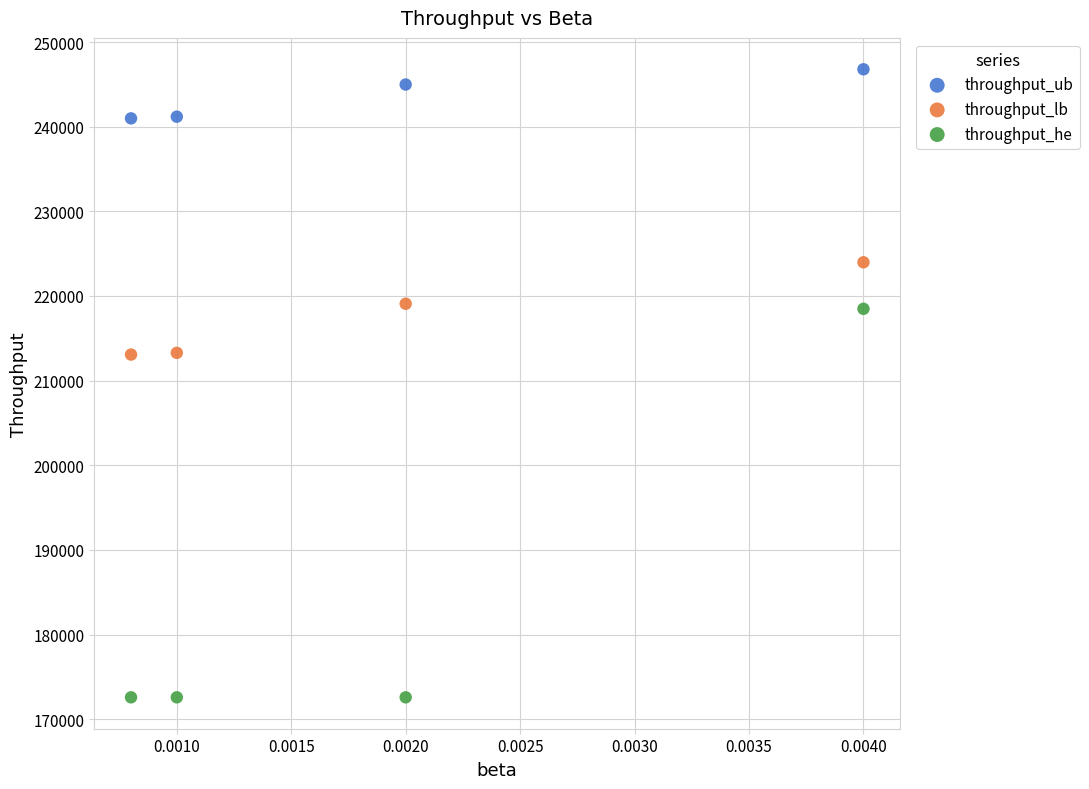

Across all data points, what is the average Y value?

214963